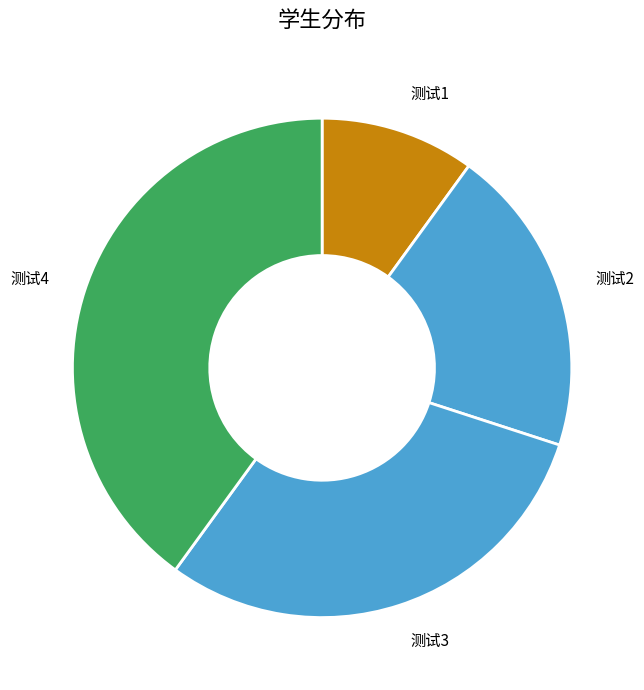

True or false: 测试4 accounts for 52% of the total.

False